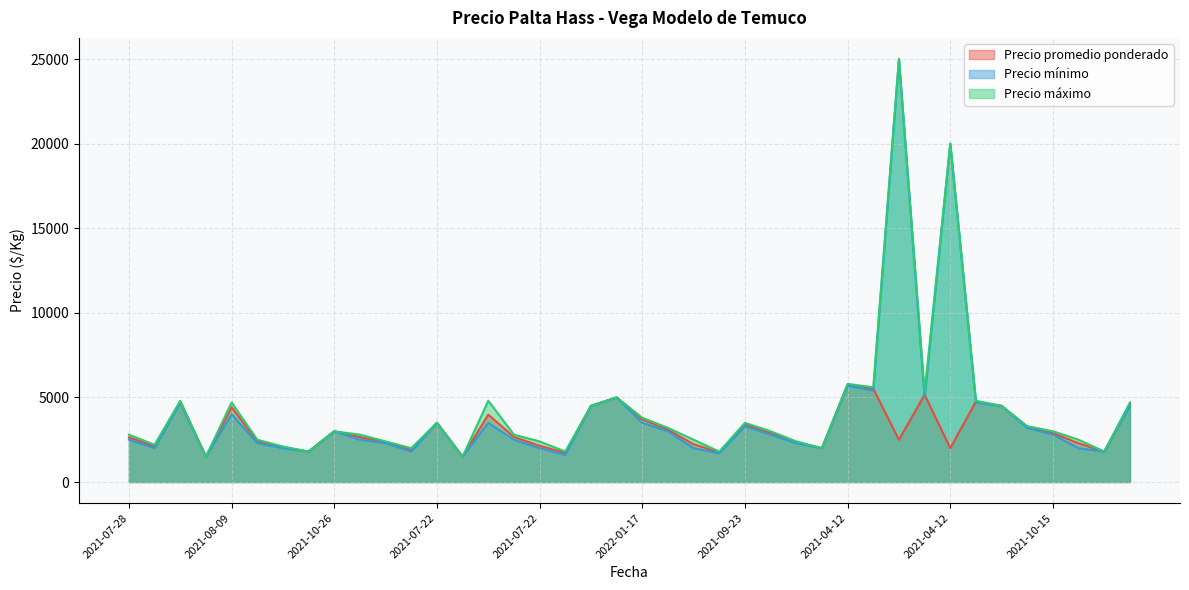

Does the chart display data point markers on the line(s)?

No